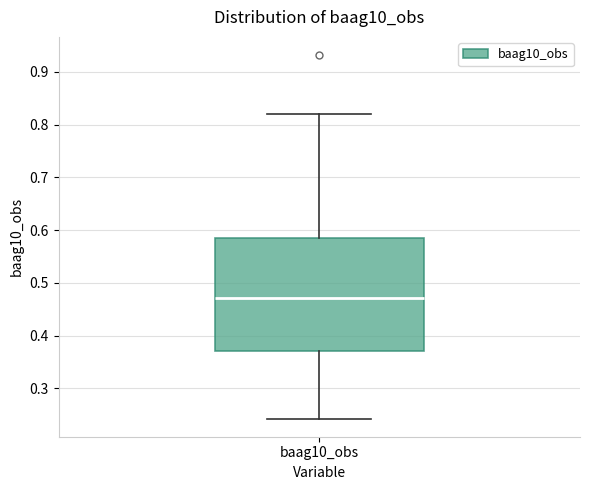

Transcribe this box plot: give where the median line is, the range the box spans, and where the two whiskers end, as read against the y-axis. The values are not printed on the chart, so give them approximately, as read against the axis.

median 0.47, box 0.37 to 0.58, whiskers 0.24 to 0.82